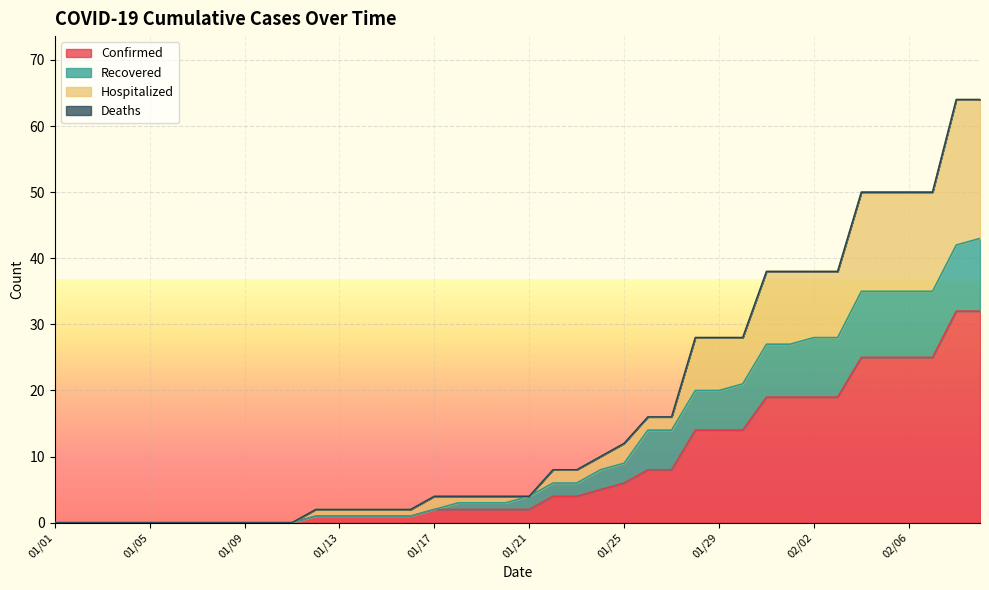

What is the value of the Hospitalized point at the 39th from the left?

64